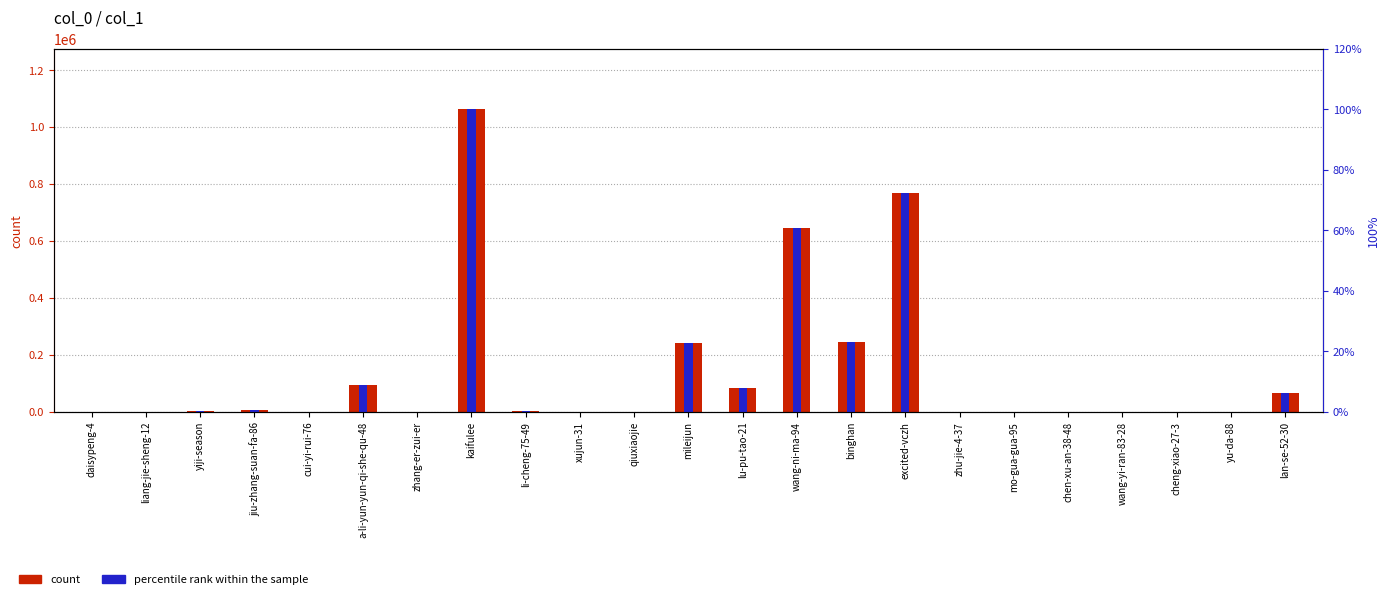

Rank the categories by percentile rank within the sample value from lowest to highest.

xujun-31, liang-jie-sheng-12, mo-gua-gua-95, cheng-xiao-27-3, daisypeng-4, zhang-er-zui-er, qiuxiaojie, wang-yi-ran-83-28, yu-da-88, chen-xu-an-38-48, zhu-jie-4-37, cui-yi-rui-76, li-cheng-75-49, yiji-season, jiu-zhang-suan-fa-86, lan-se-52-30, lu-pu-tao-21, a-li-yun-yun-qi-she-qu-48, mileijun, binghan, wang-ni-ma-94, excited-vczh, kaifulee